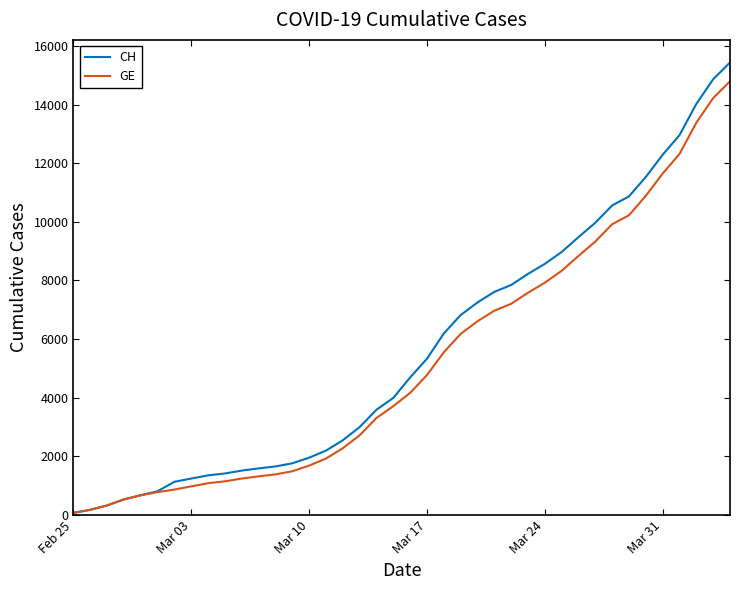

What is the sum of all CH values?

224980